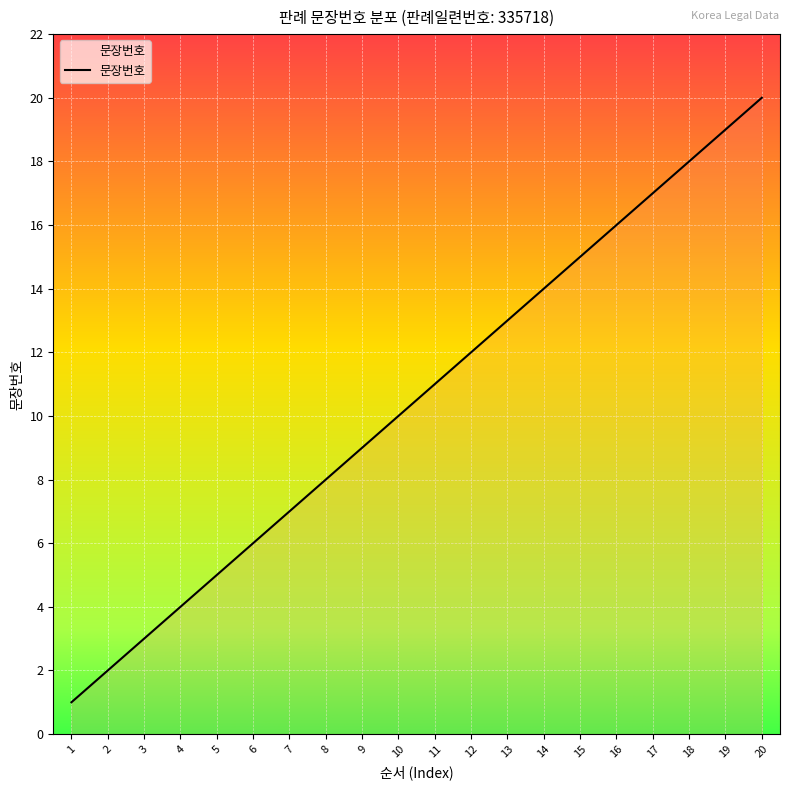

How many lines are shown in the chart?

1